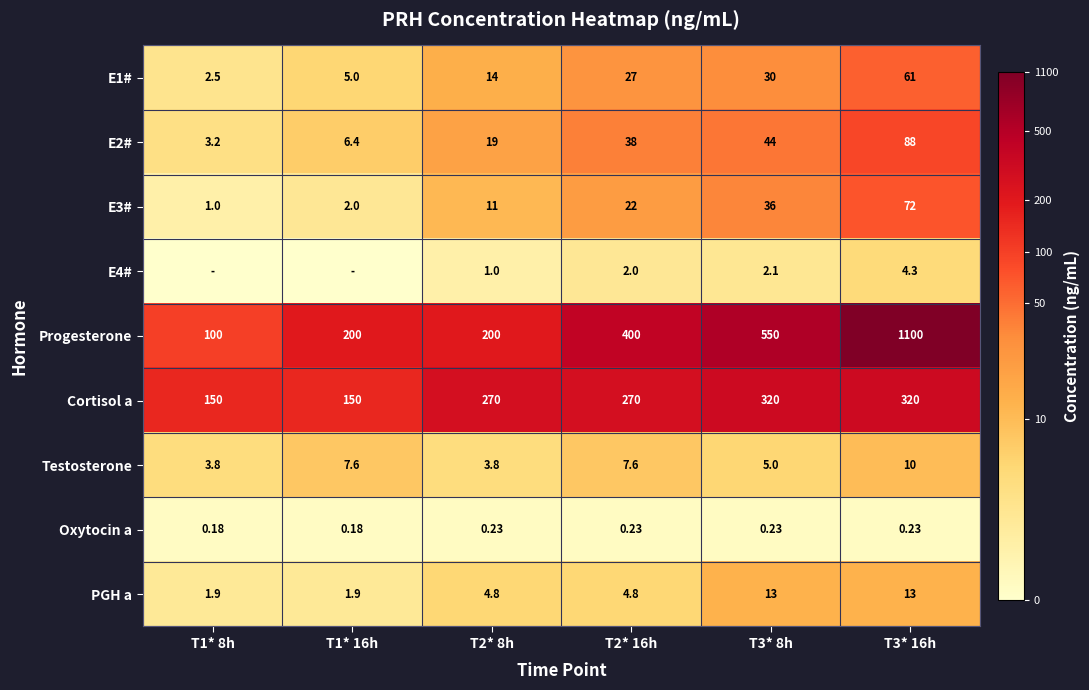

Is the value of Cortisol a at T3* 8h greater than the value of E4# at T2* 8h?

Yes